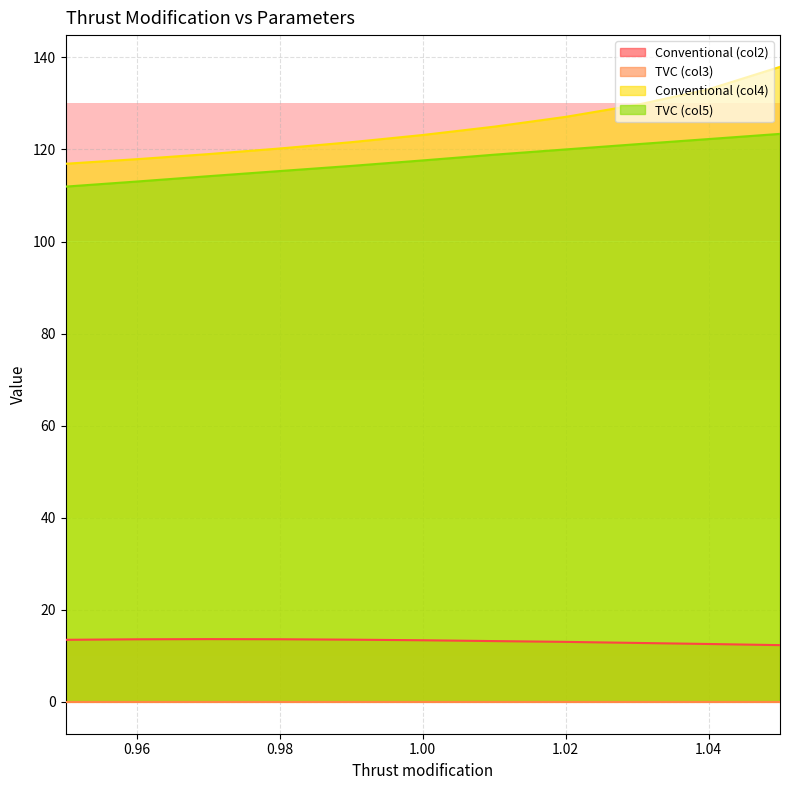

What position from the left is 0.95?

1